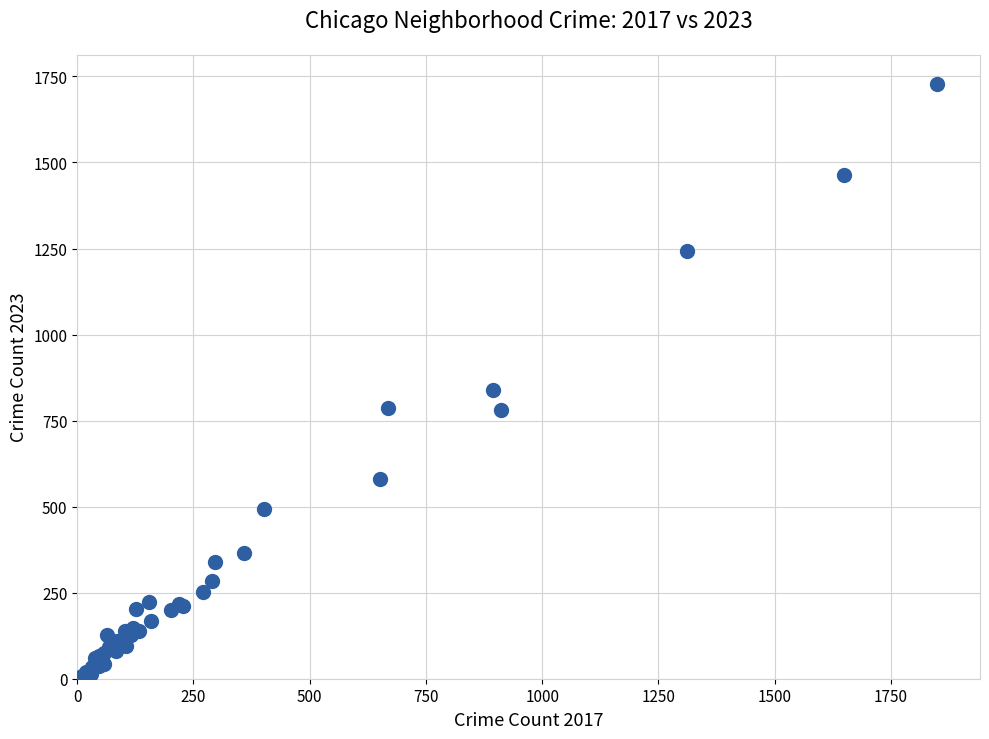

What Y value in the scatter plot is closest to 867?

838